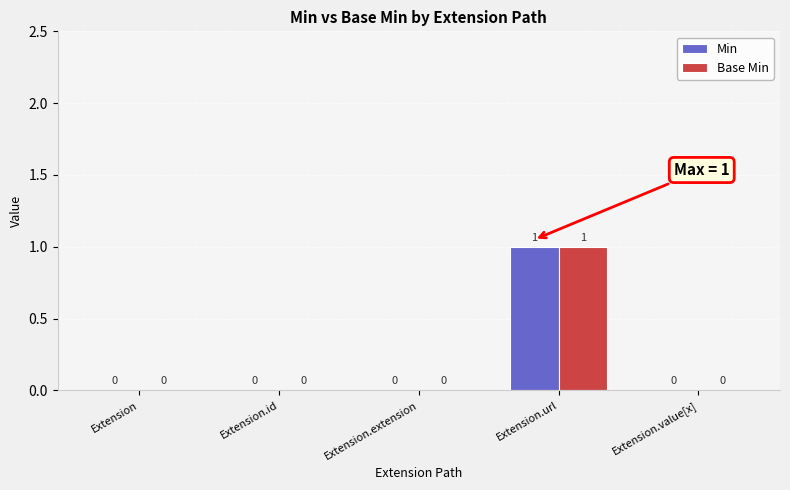

How many Min values are between 0 and 1?

5